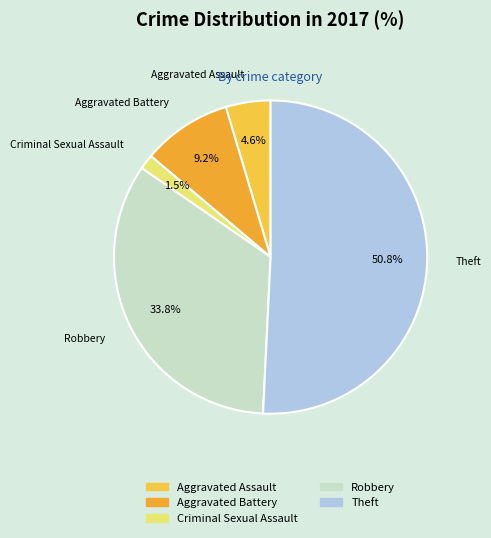

The Aggravated Assault slice represents 14% of the pie. True or false?

False